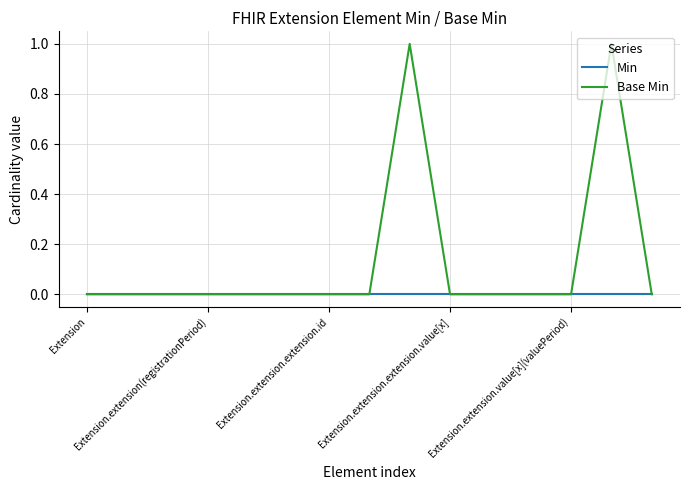

What is the difference between the maximum and second lowest values in the Base Min series?

1